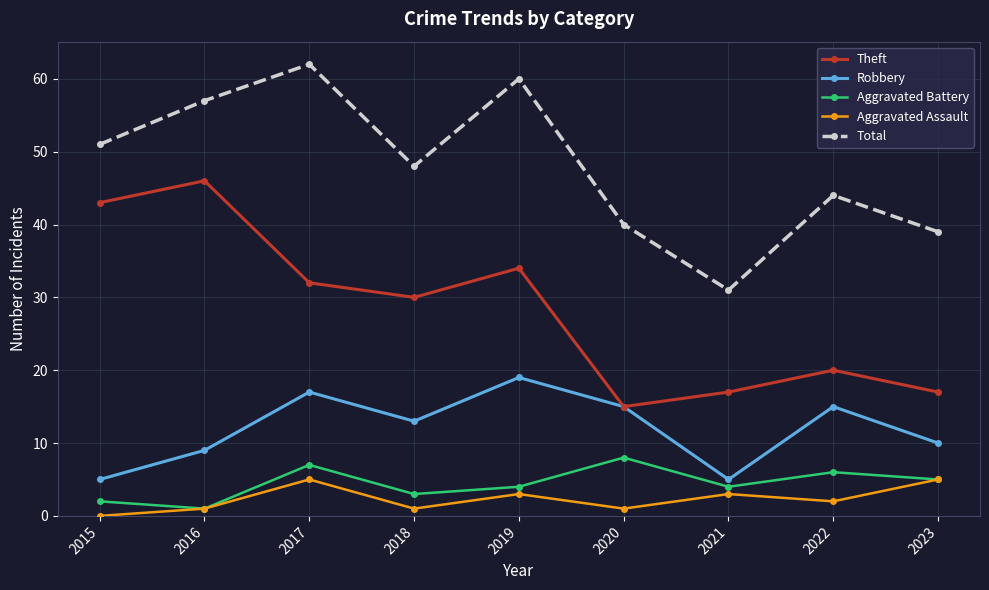

Where does the Aggravated Battery series first go above 4?

2017